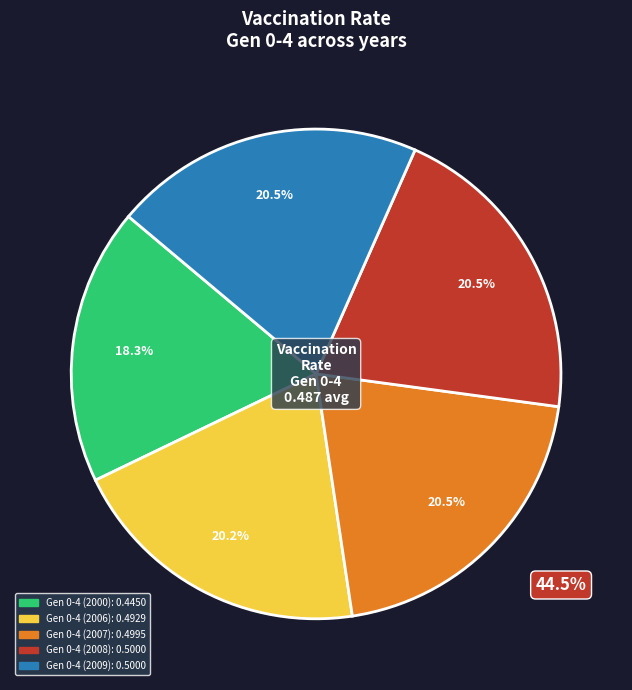

Does any single category account for the majority?

No